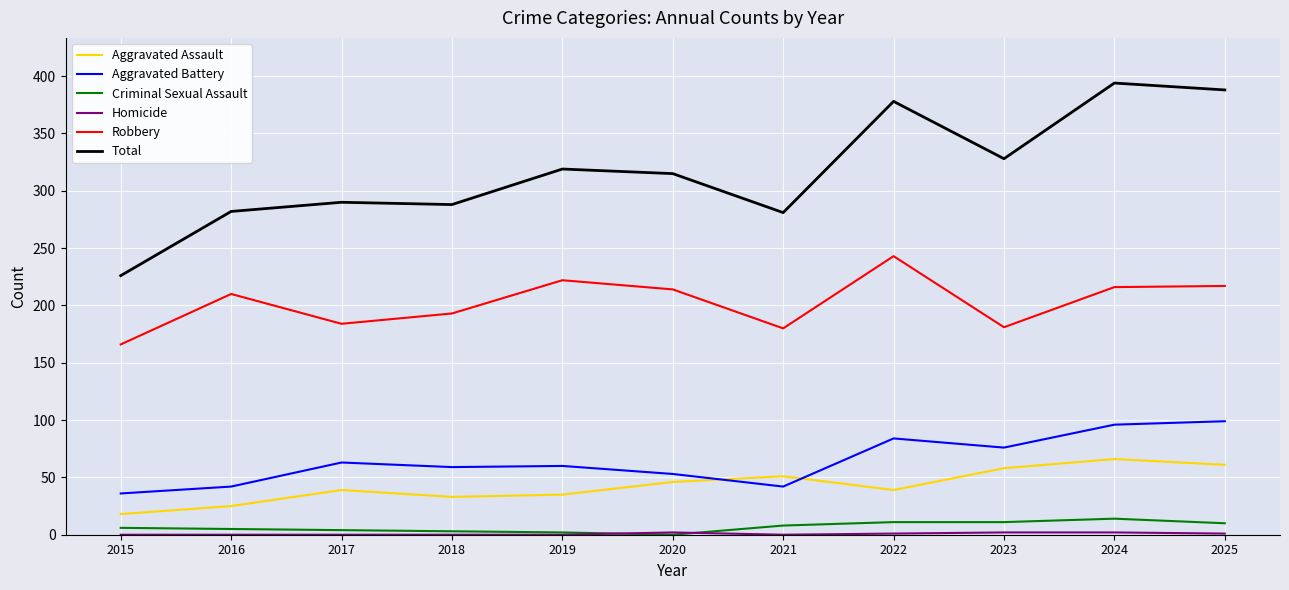

The Aggravated Assault series shows 58 at 2023. True or false?

True